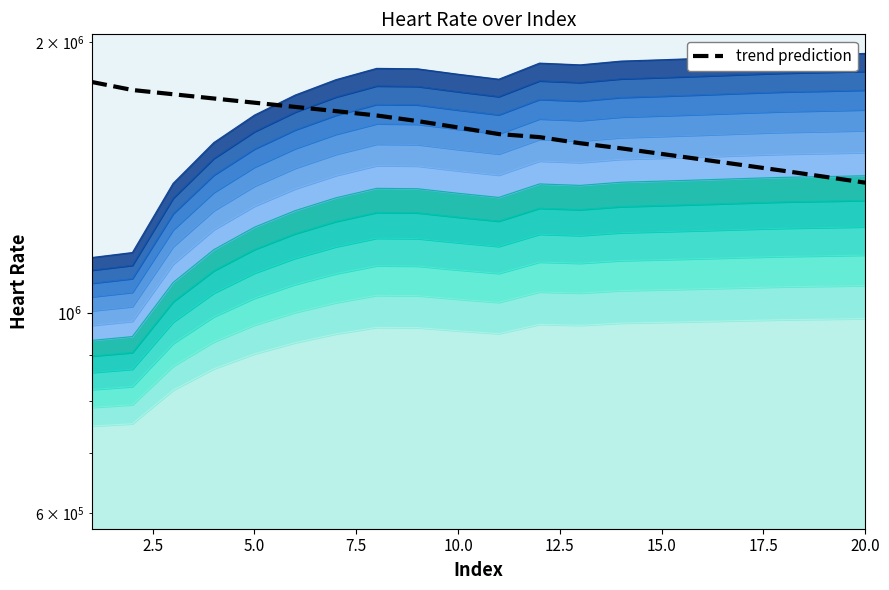

The chart shows a value of 287872.2 at 18. True or false?

False